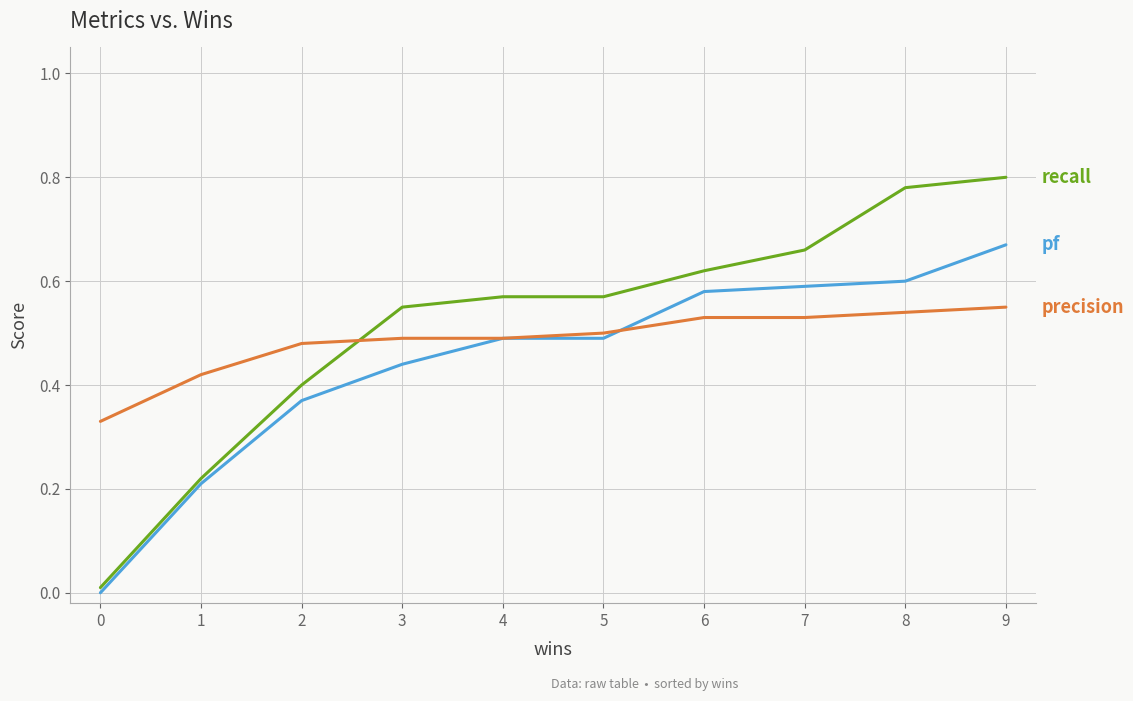

At which category is the sum across all series the highest?

9